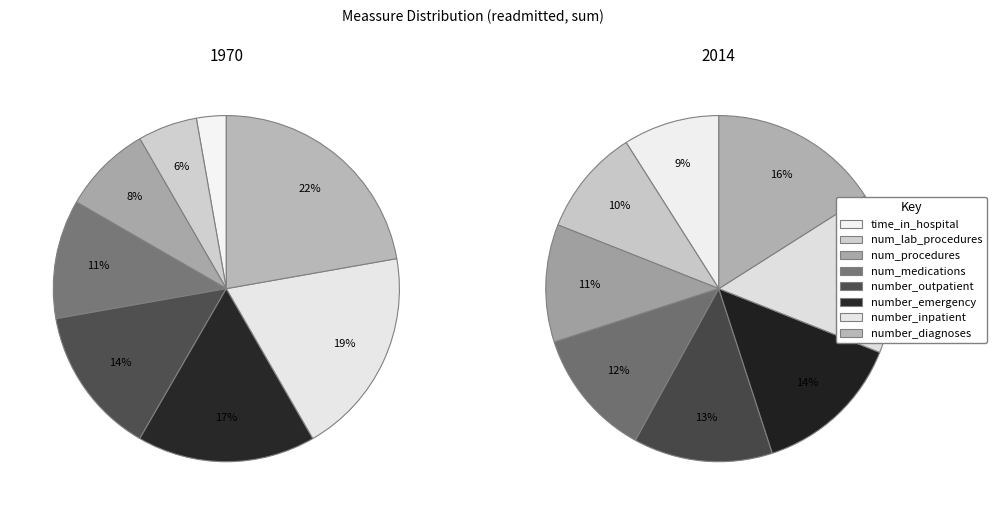

Is num_medications the majority of the pie?

No